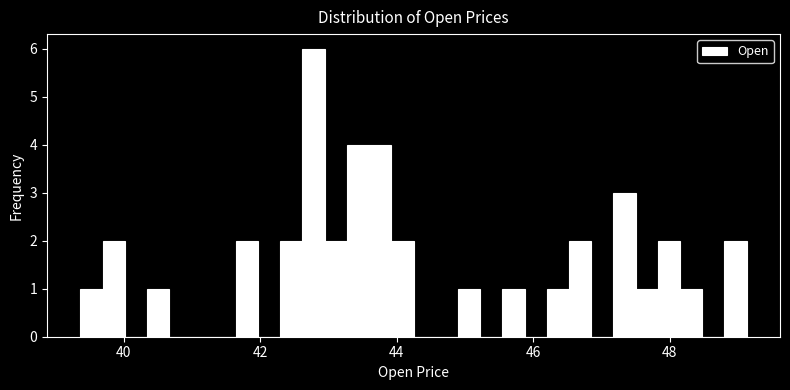

Around what value on the x-axis is the tallest bar? Give the approximate position of its centre, as read against the axis.

42.8